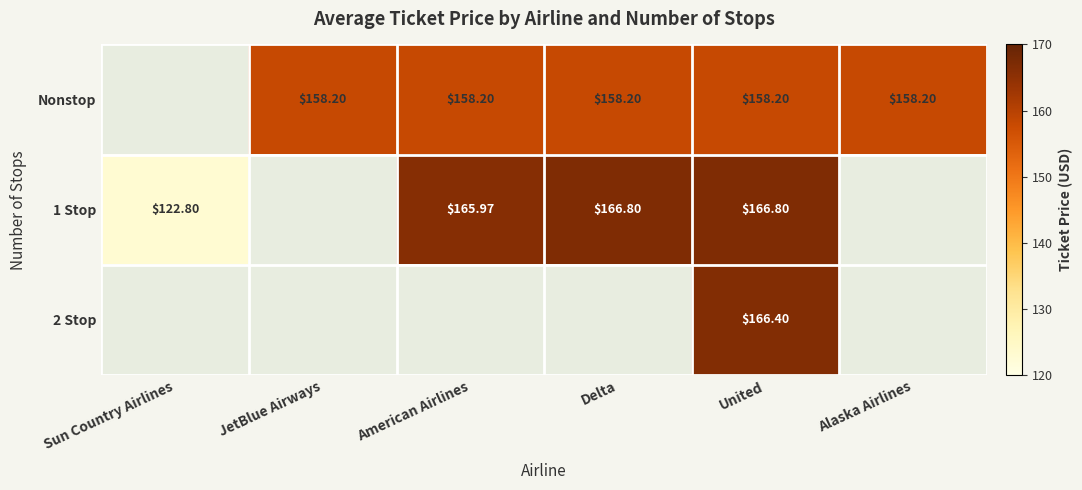

Is the value of Nonstop at Sun Country Airlines greater than the value of 1 Stop at Alaska Airlines?

No